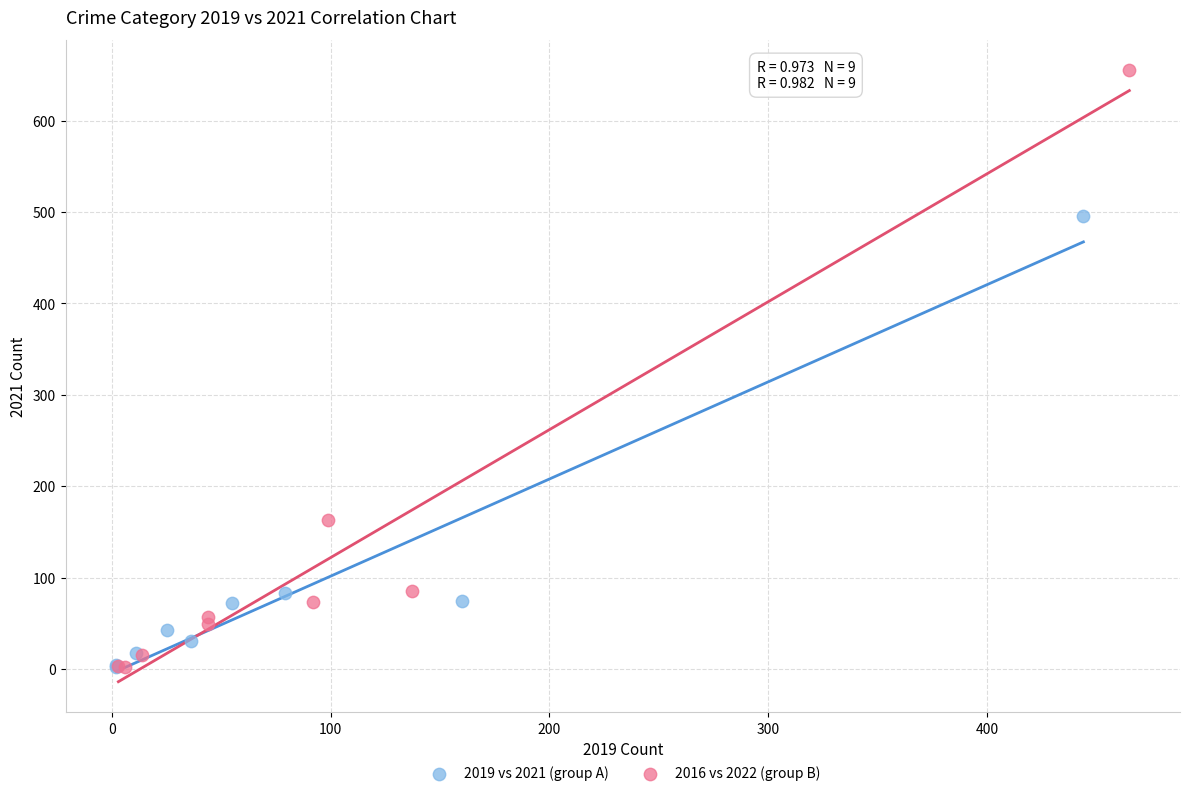

Which series reaches the maximum Y coordinate?

2016 vs 2022 (group B)